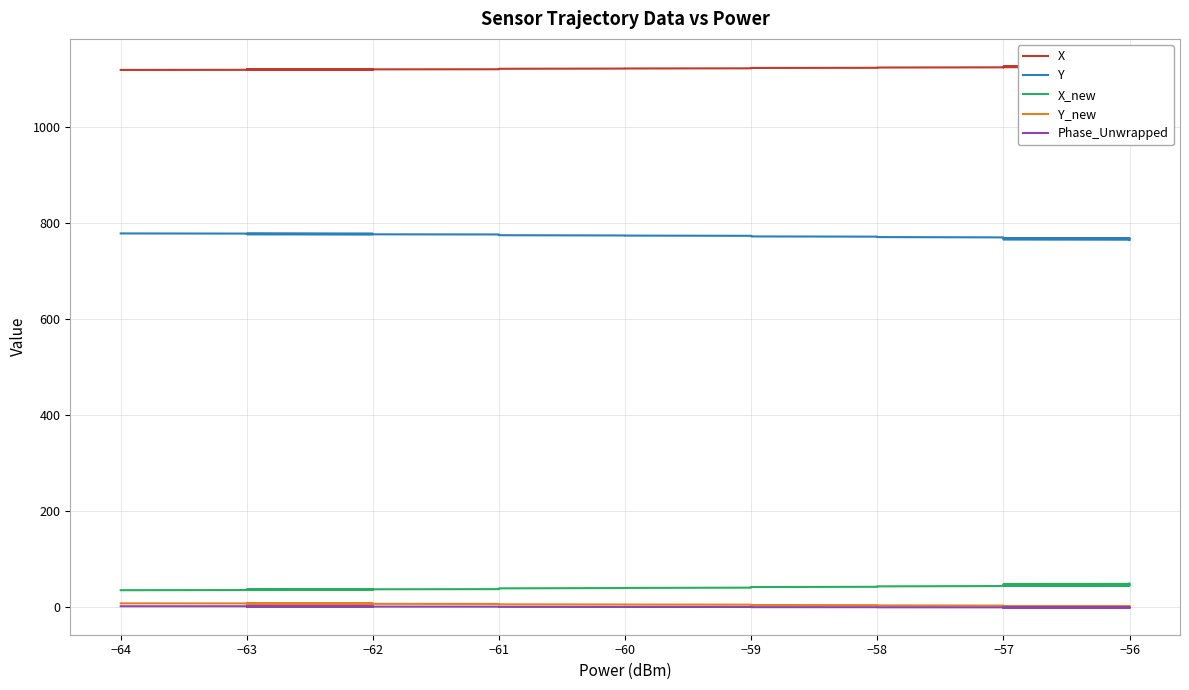

What is the greatest value displayed?

1126.3